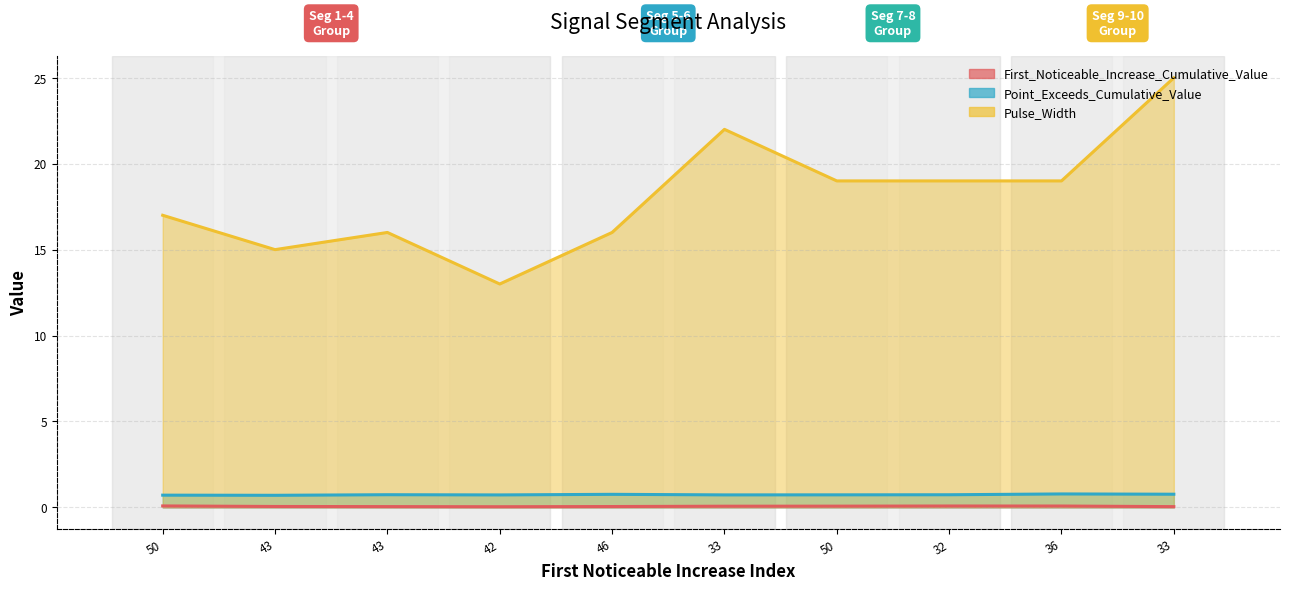

Which category has the lowest value across all series?

42